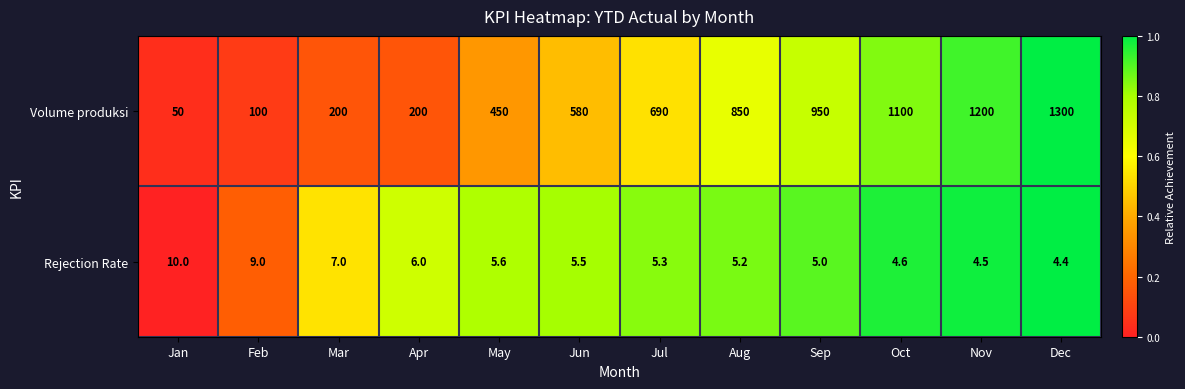

The value of Volume produksi at Sep is 522.3. True or false?

False